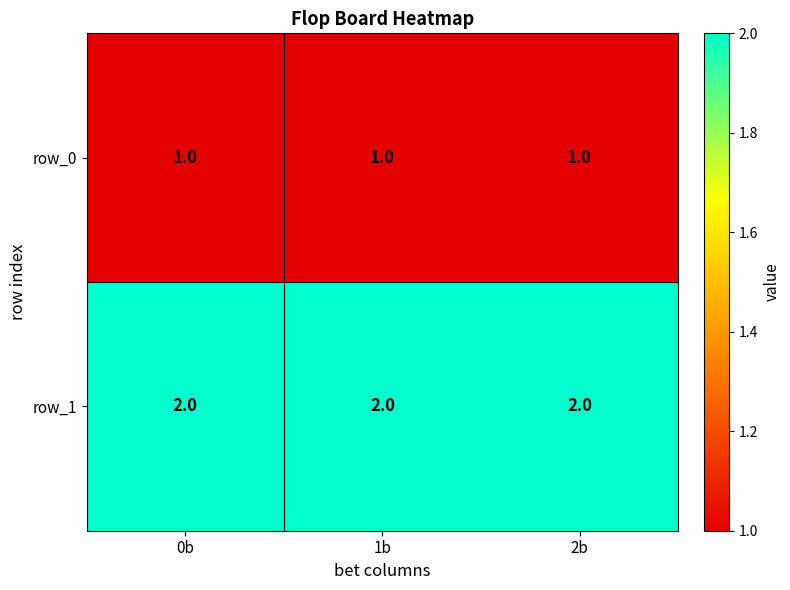

Which series has the largest total across all categories?

row_1